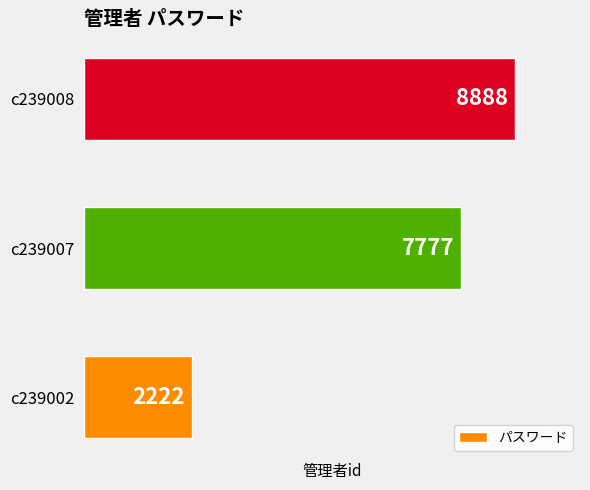

Read the value at c239007.

7777